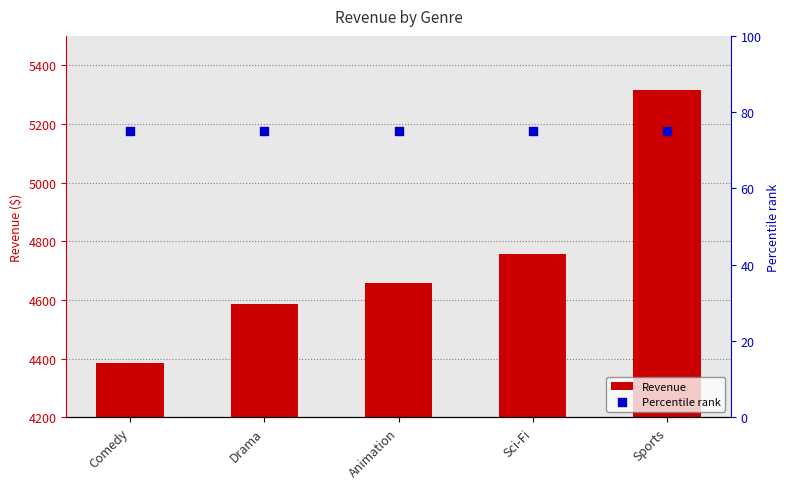

Which series contains the lowest Y value?

Percentile rank